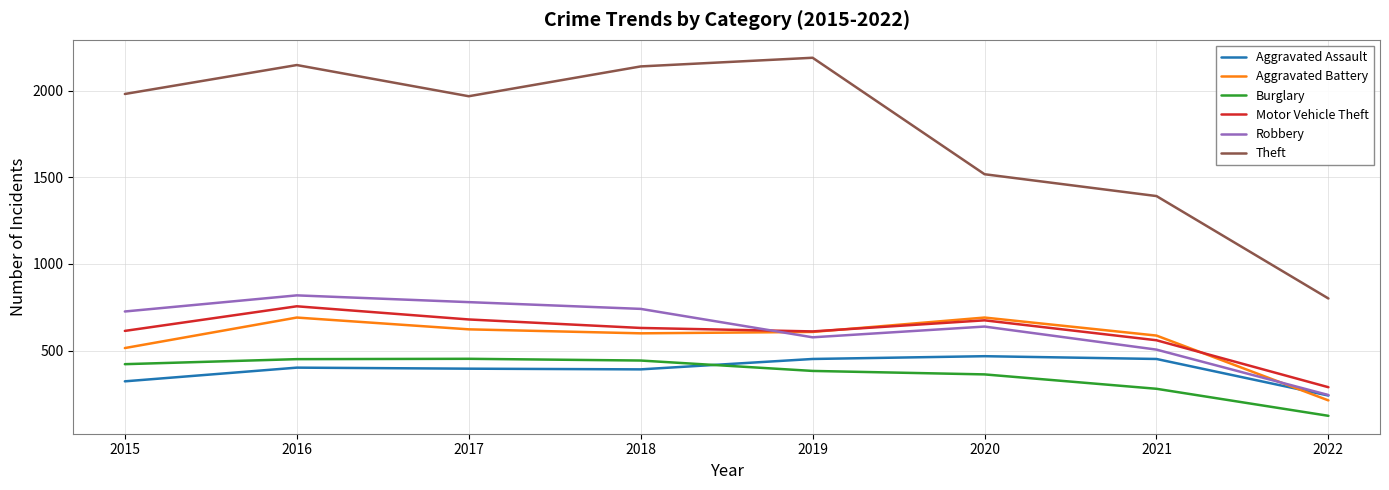

Which series changed the most between 2020 and 2022?

Theft